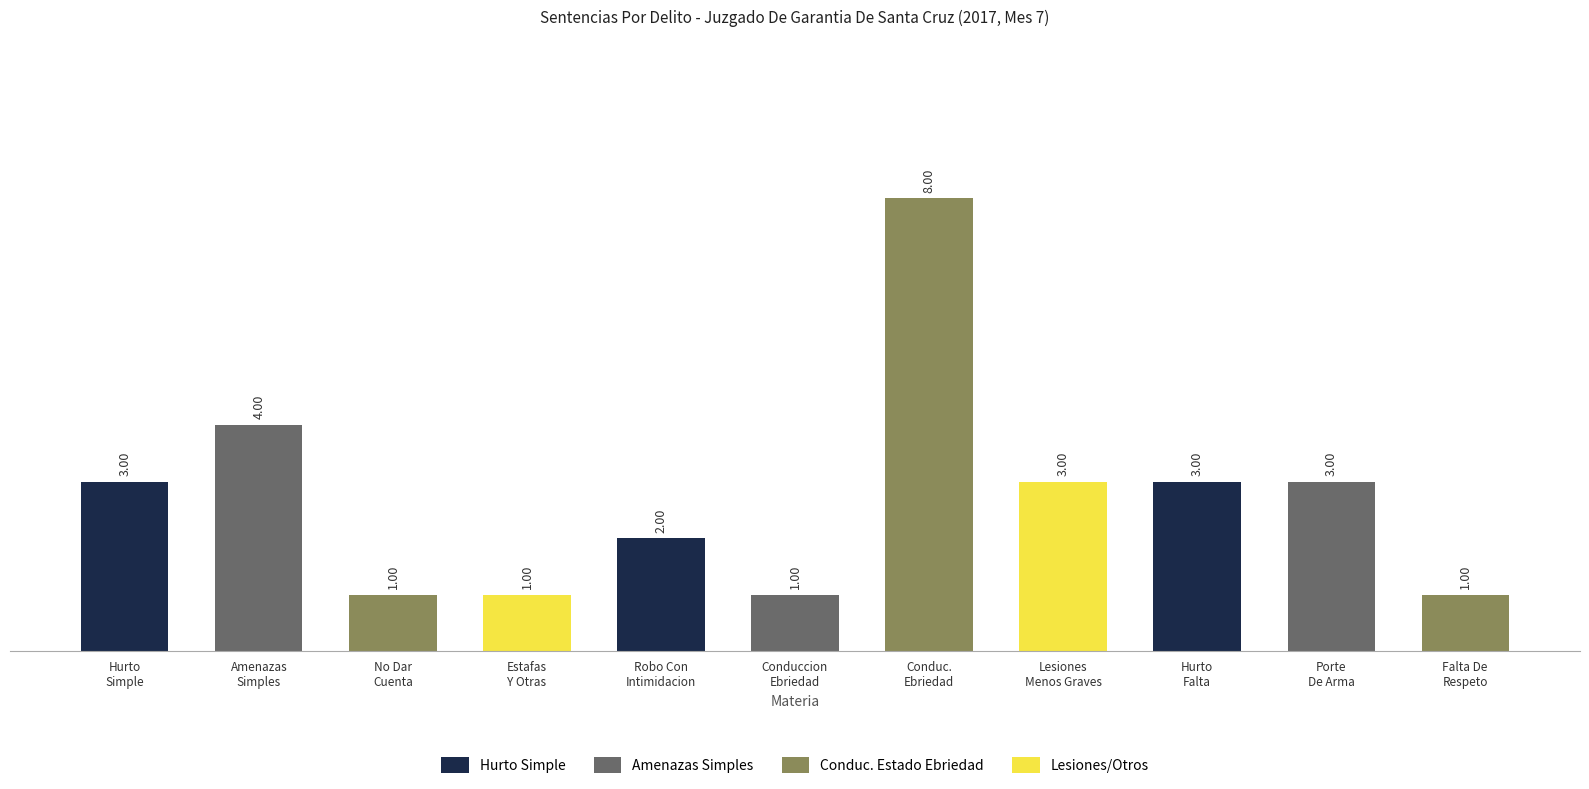

What value does the data have at Lesiones
Menos Graves?

3